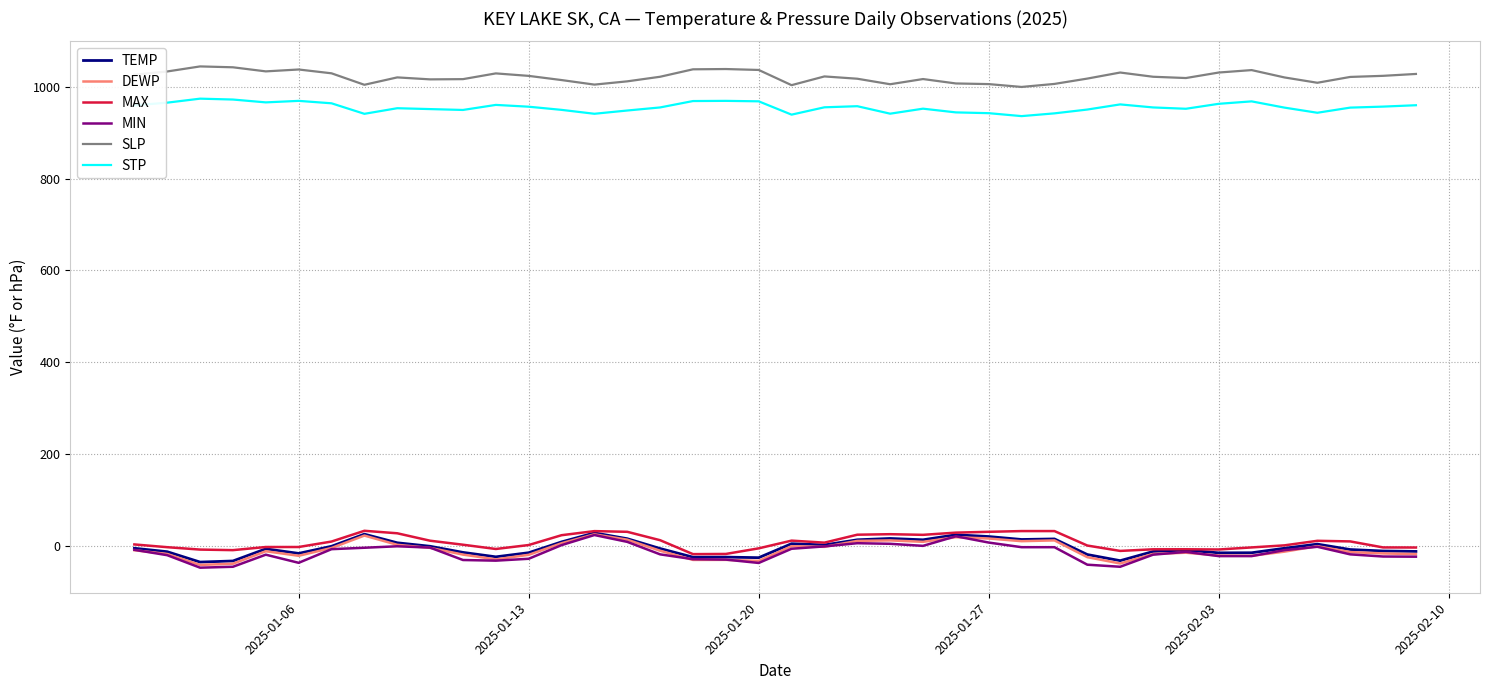

True or false: STP and MIN cross at least once.

False